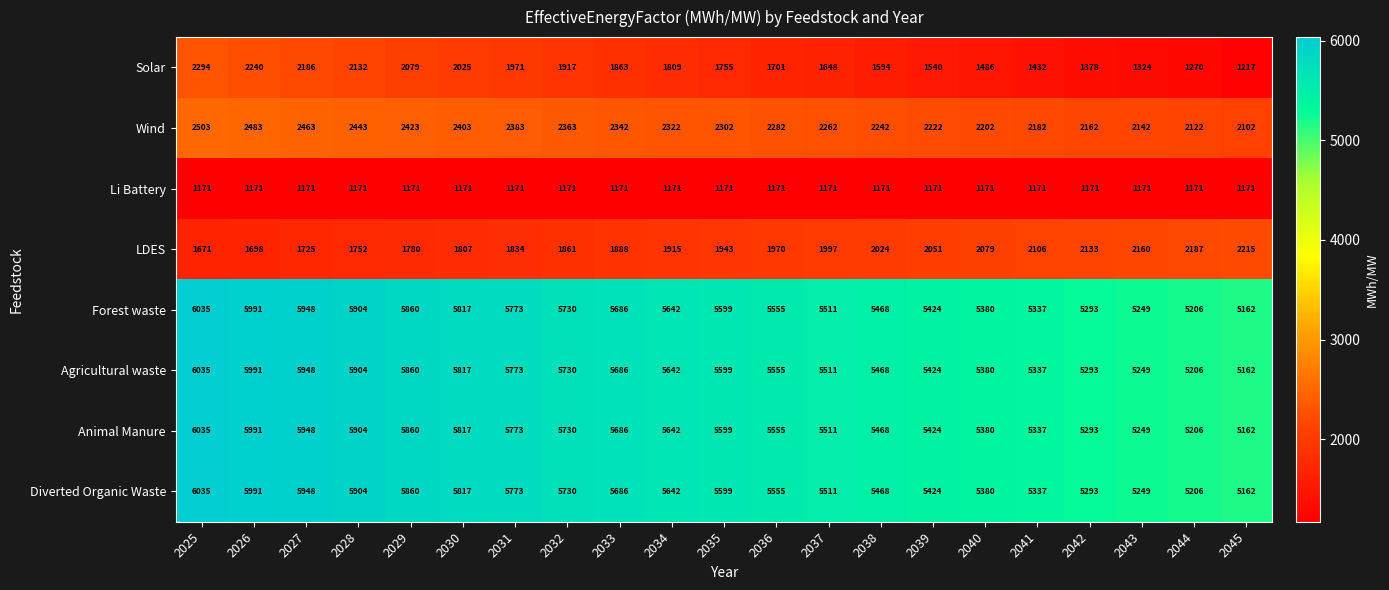

Where is LDES nearest to the value 1943?

2035